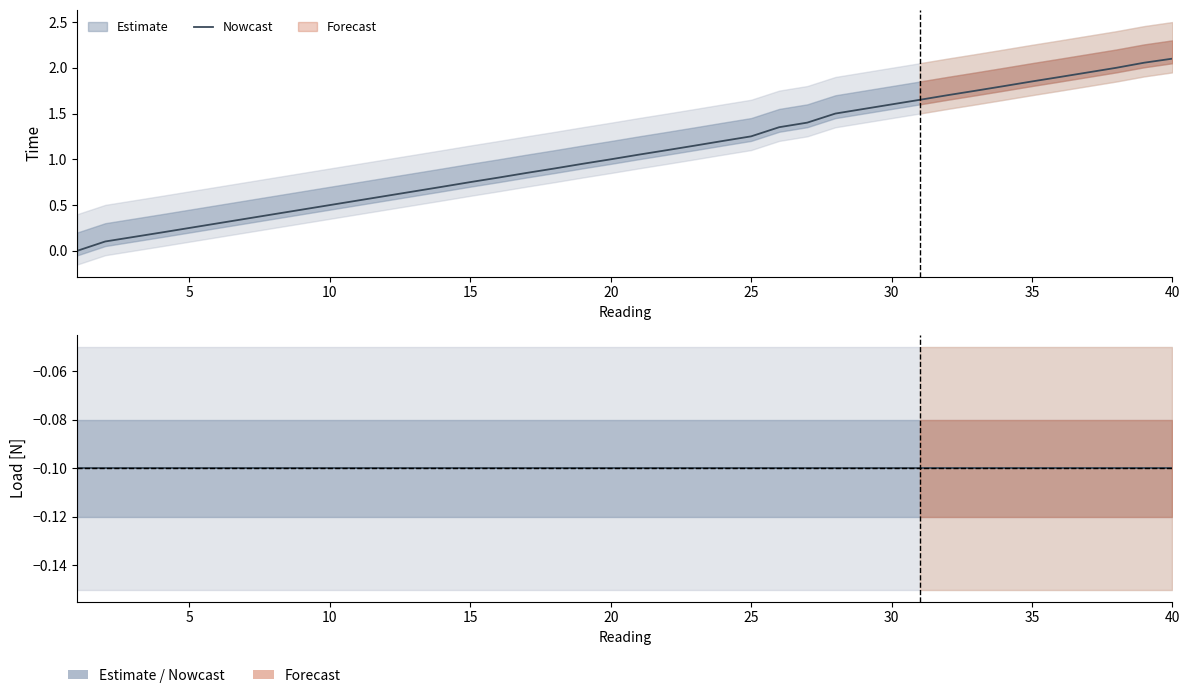

Is it true that Time equals 0.6 at 11?

True